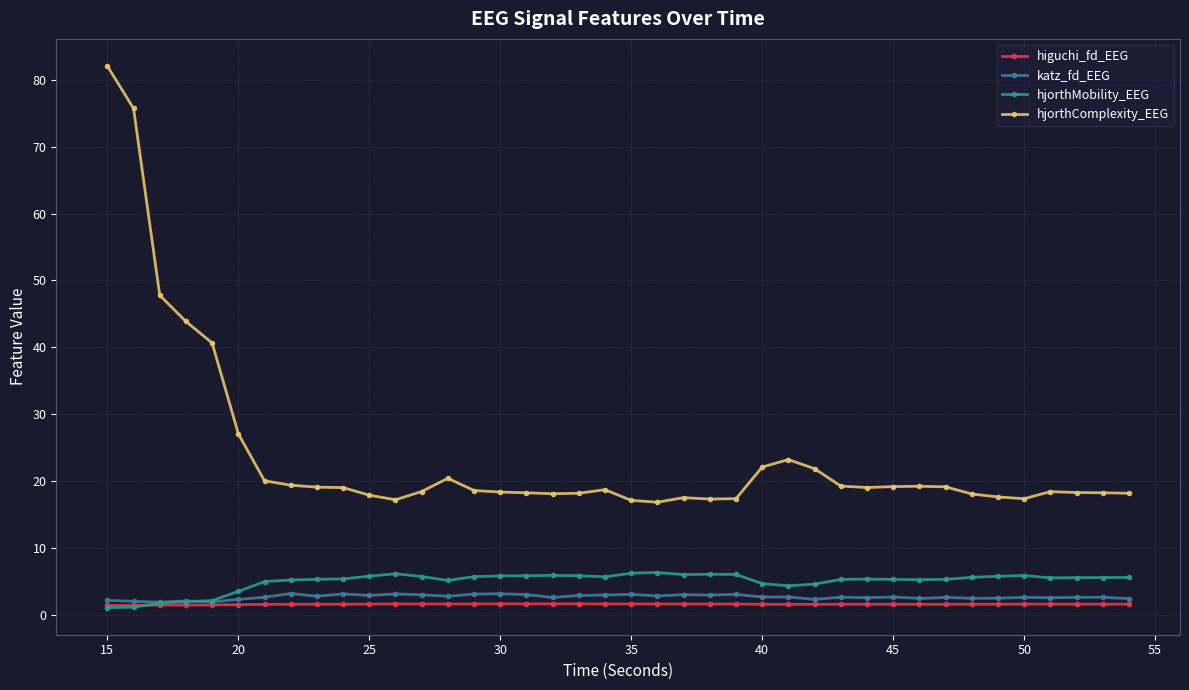

True or false: higuchi_fd_EEG and hjorthComplexity_EEG intersect in this chart.

False